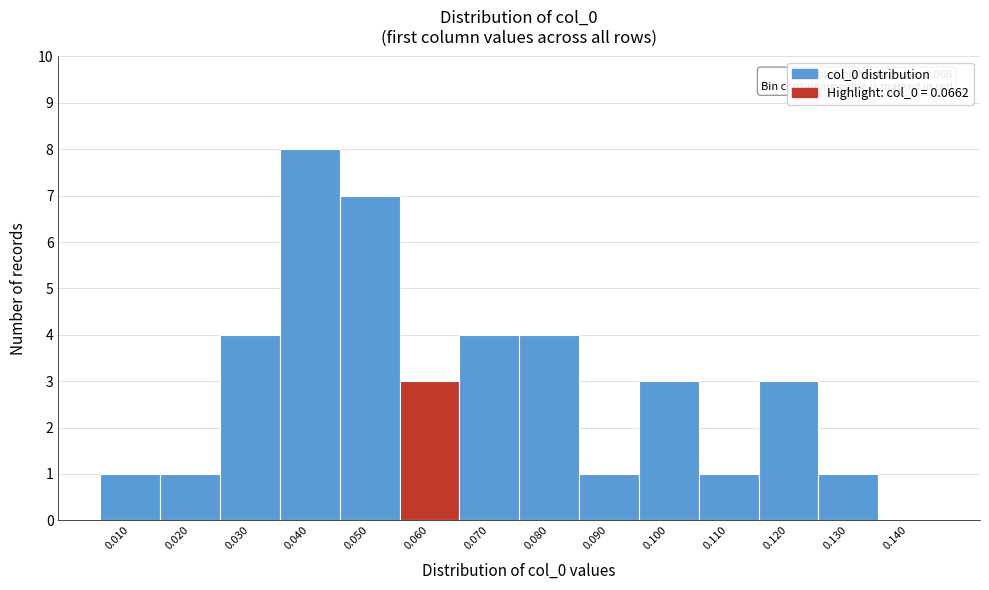

Reading left to right, extract all data points from this chart.

0.010=1	0.020=1	0.030=4	0.040=8	0.050=7	0.060=3	0.070=4	0.080=4	0.090=1	0.100=3	0.110=1	0.120=3	0.130=1	0.140=0